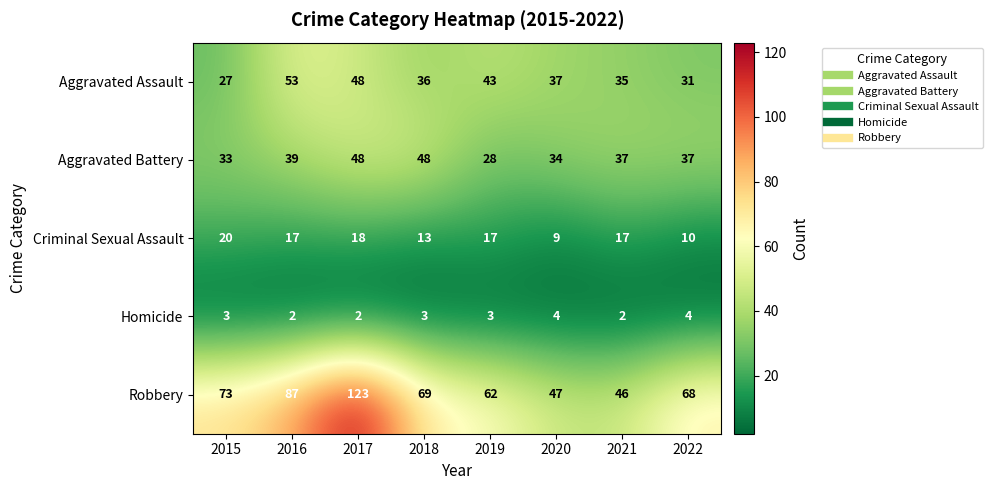

Rank the series by their maximum value, from lowest to highest.

Homicide, Criminal Sexual Assault, Aggravated Battery, Aggravated Assault, Robbery